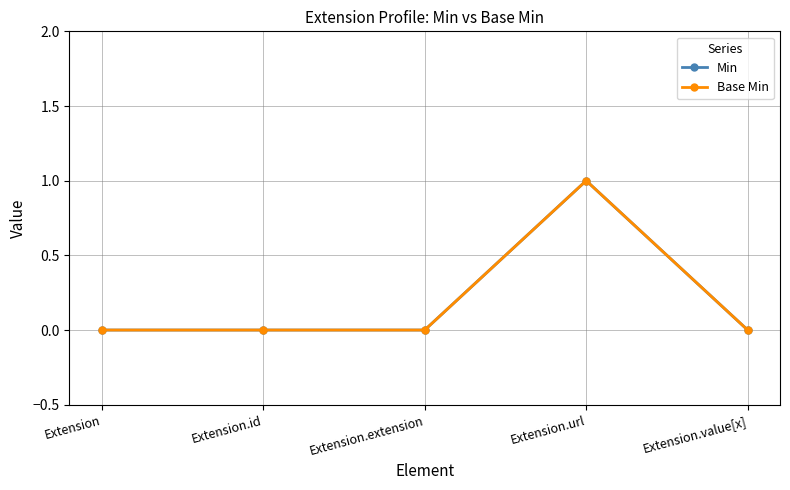

Is this an area chart (filled region under the line)?

No